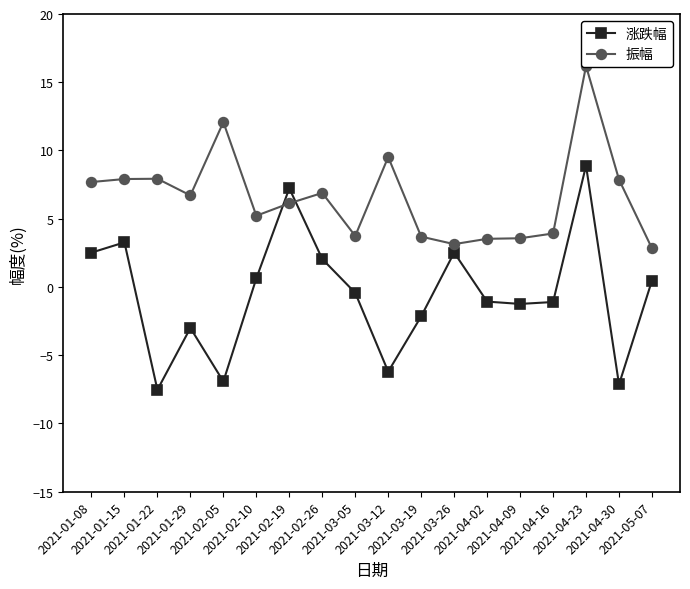

What is the difference between the second highest and minimum values in the 振幅 series?

9.2